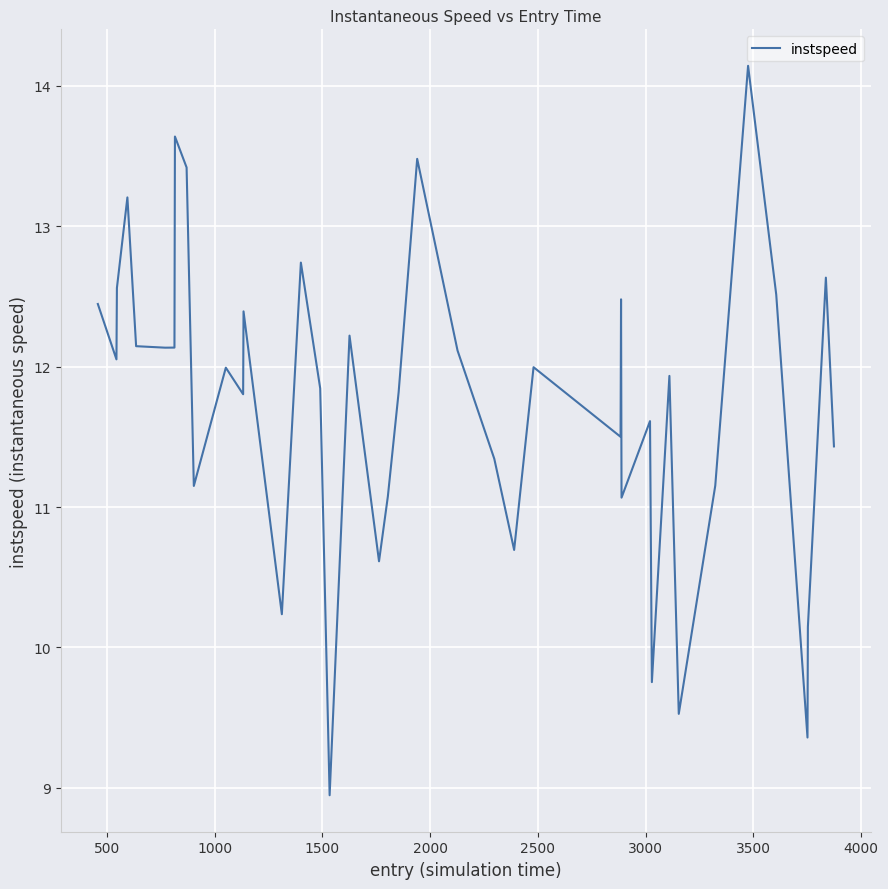

What is the difference between the maximum and minimum values?

5.2